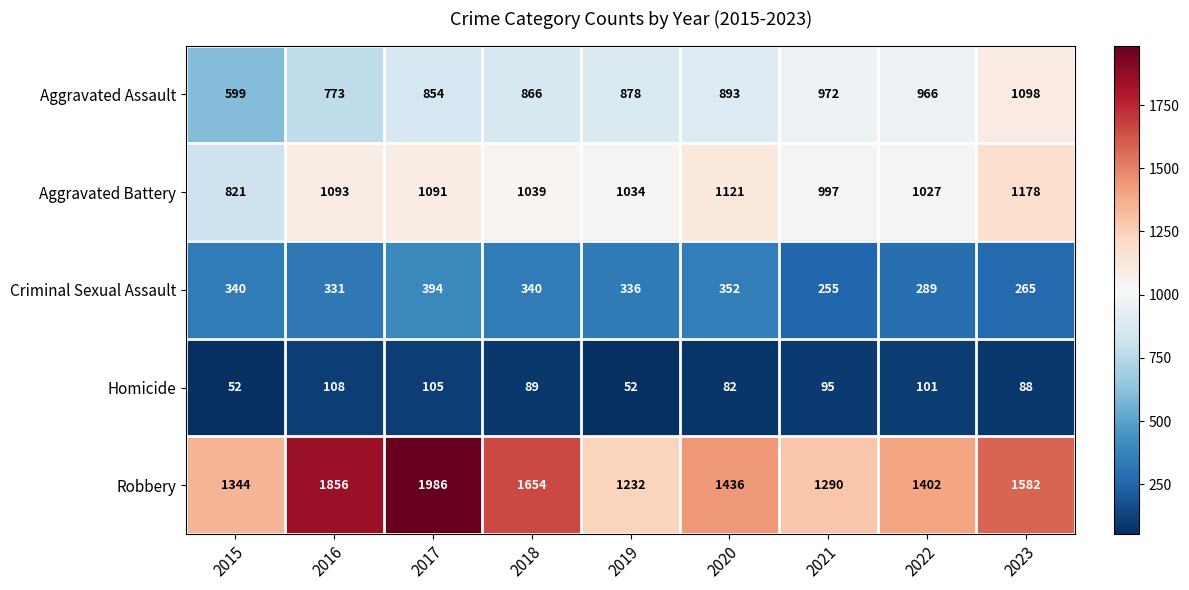

What is the sum of all Robbery values?

13782